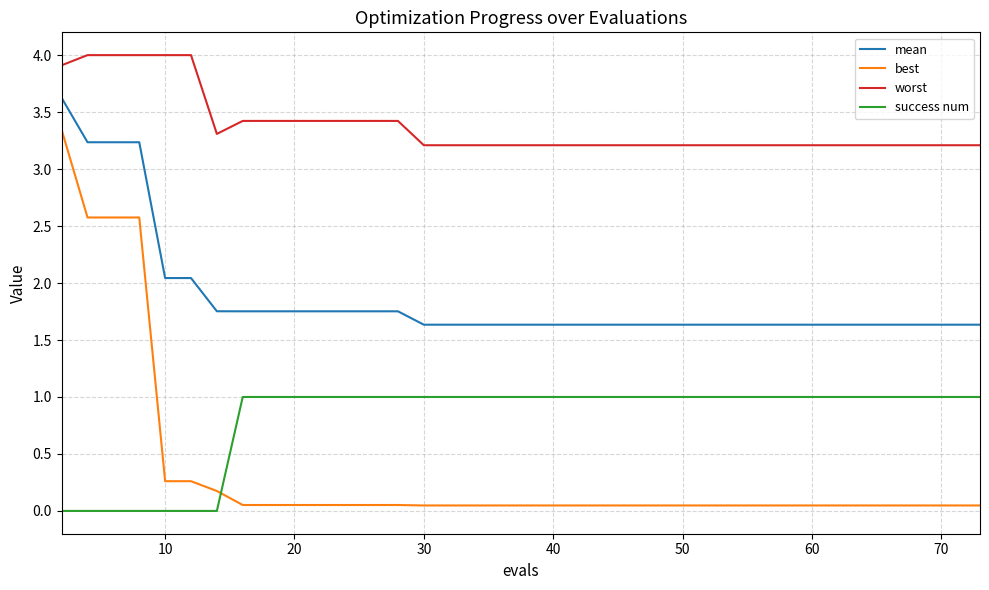

Which series has the widest spread of values?

best